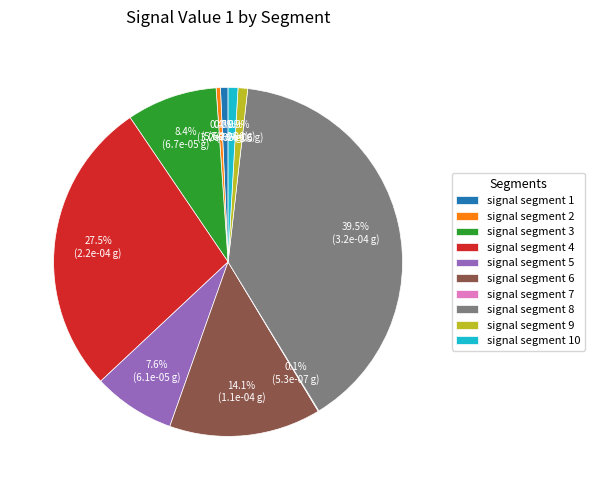

To the nearest percent, what percentage of the pie is signal segment 10?

1%